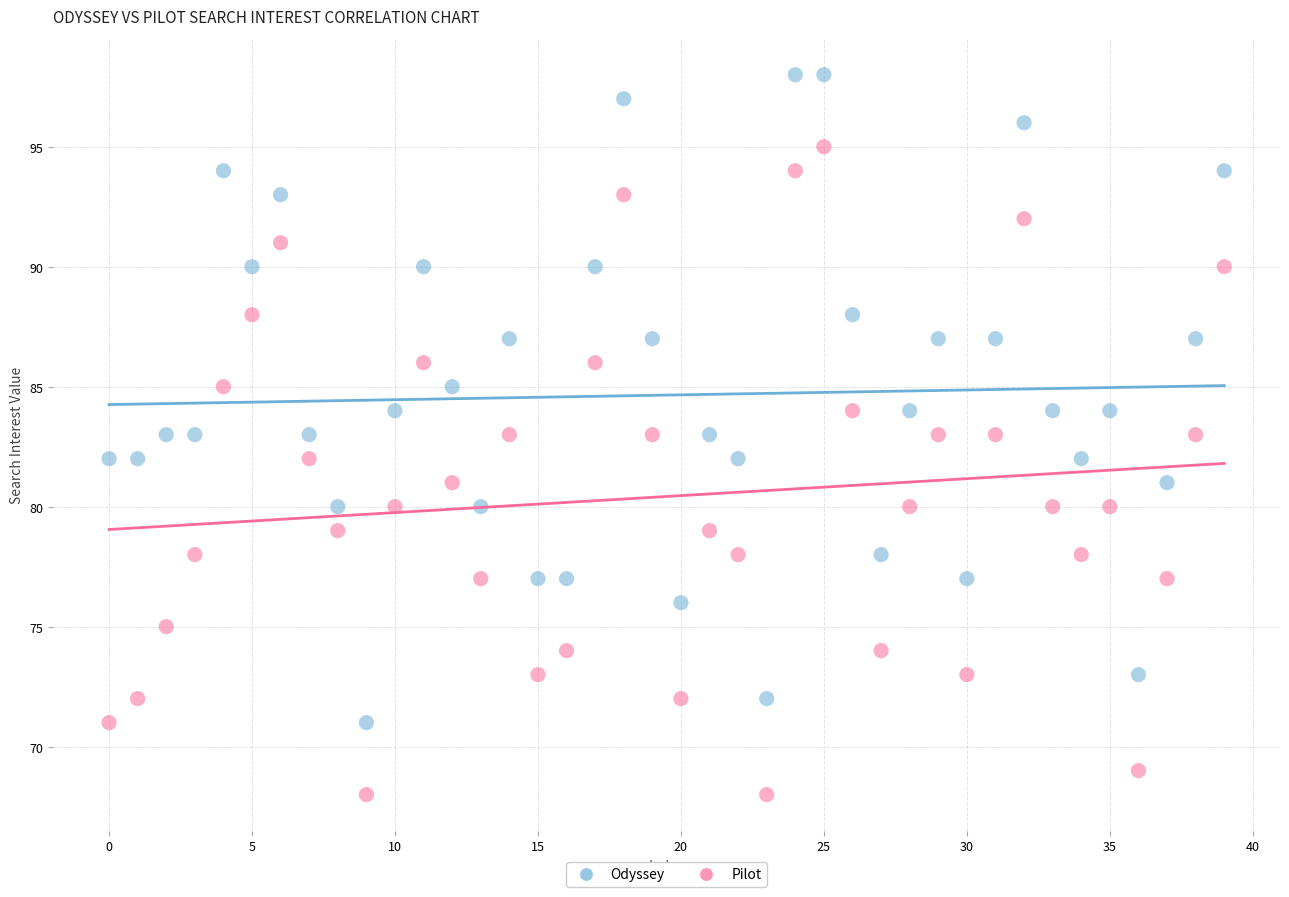

Across all data points, what is the range of Y values (max minus min)?

30